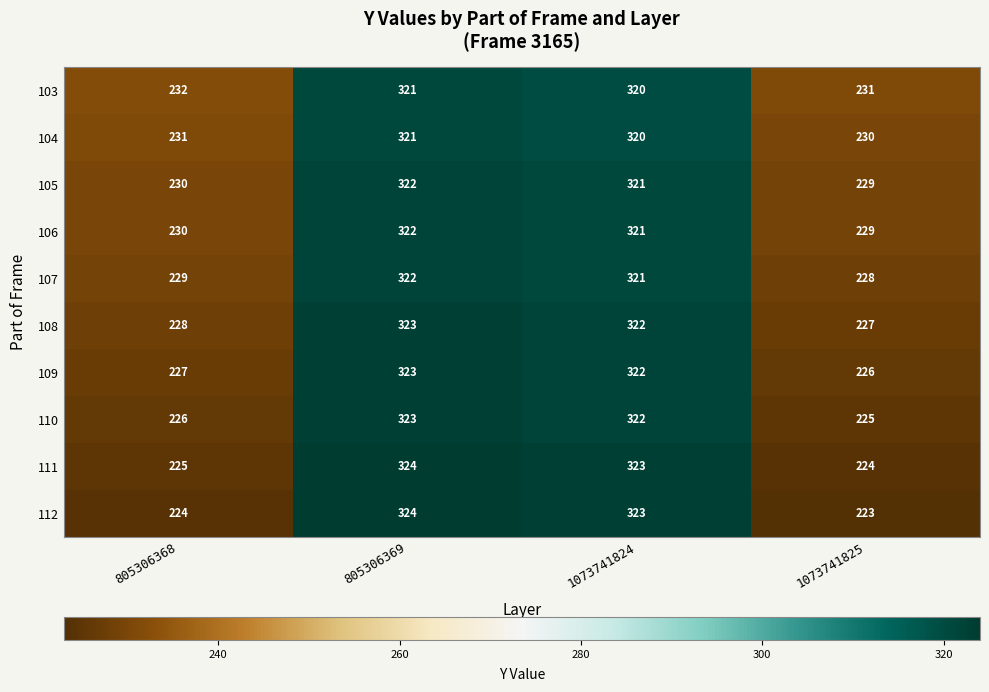

Which category has the highest value in the 104 series?

805306369